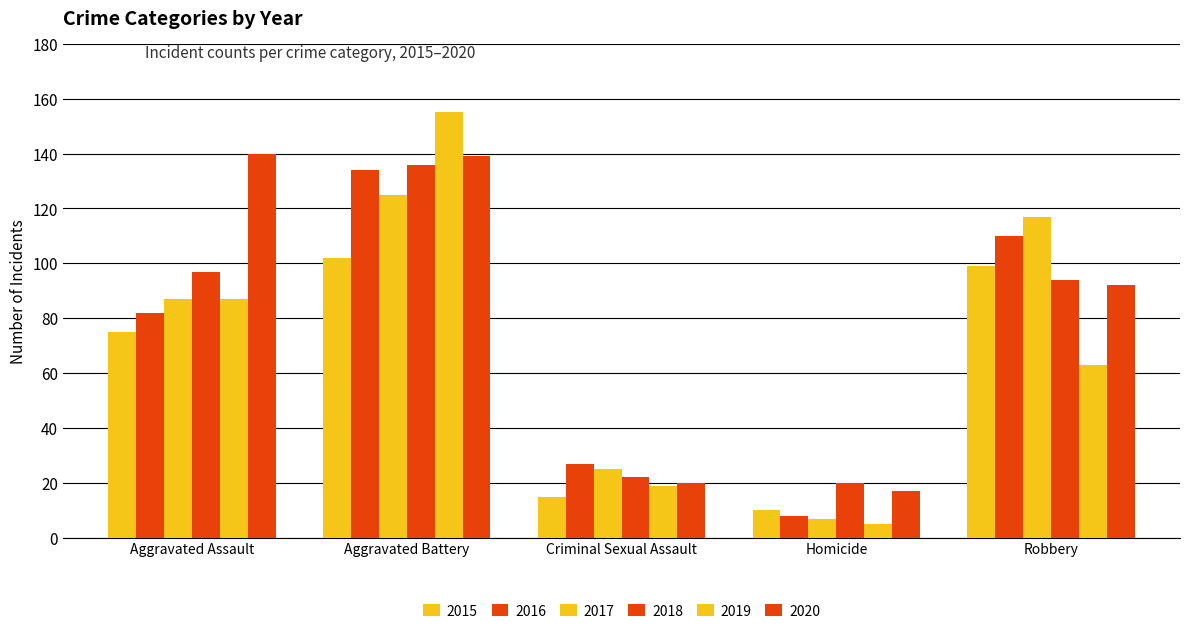

Rank the categories by 2017 value from highest to lowest.

Aggravated Battery, Robbery, Aggravated Assault, Criminal Sexual Assault, Homicide